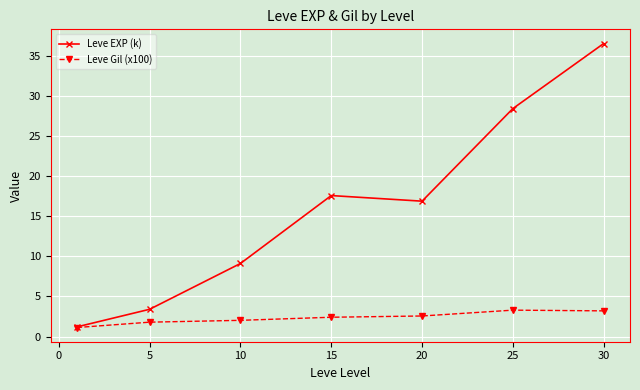

Which series has the largest total across all categories?

Leve EXP (k)